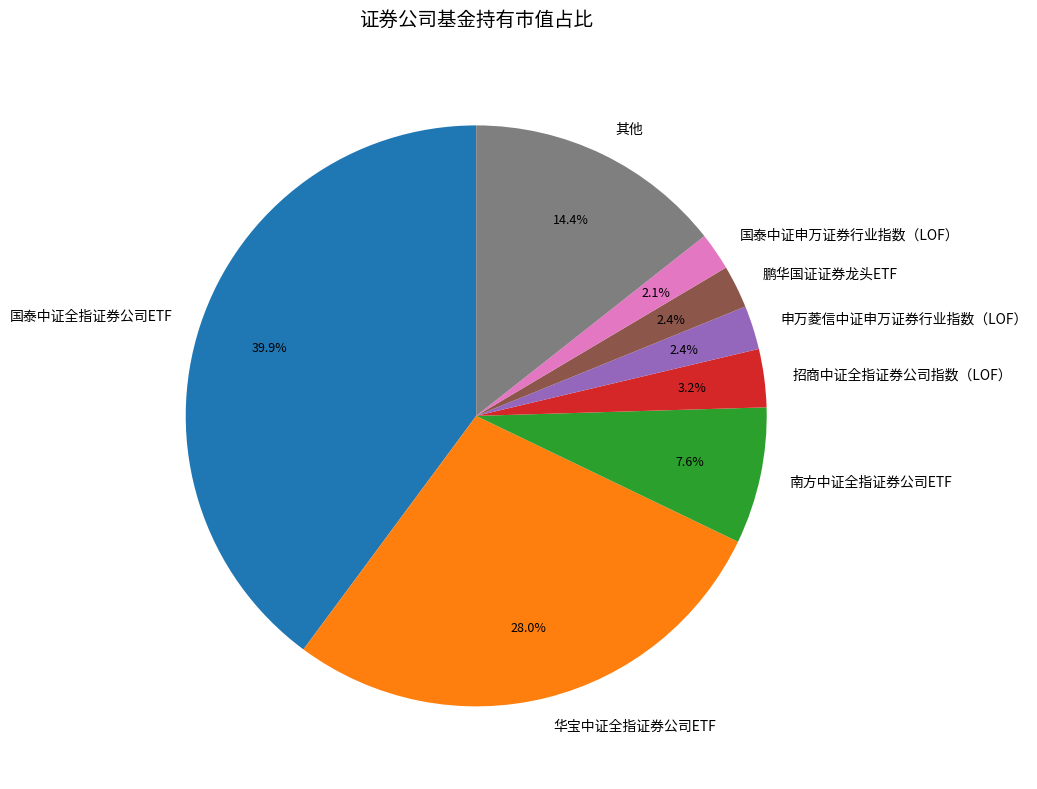

How many segments does this pie chart have?

8